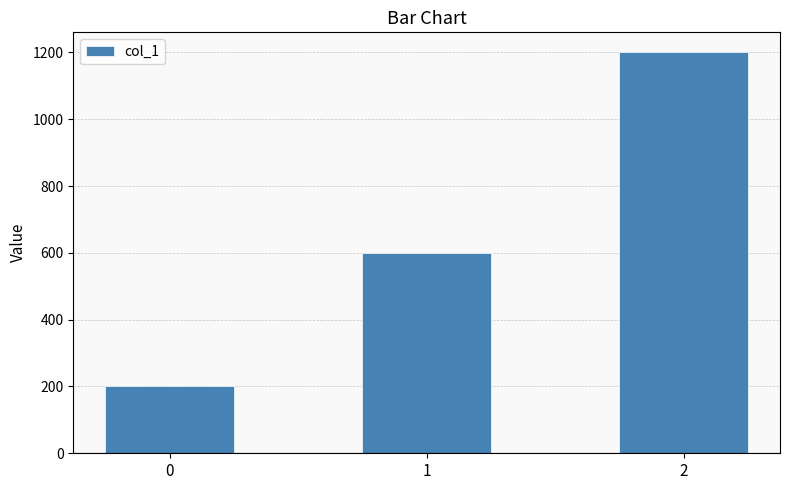

How many bars are there in total?

3